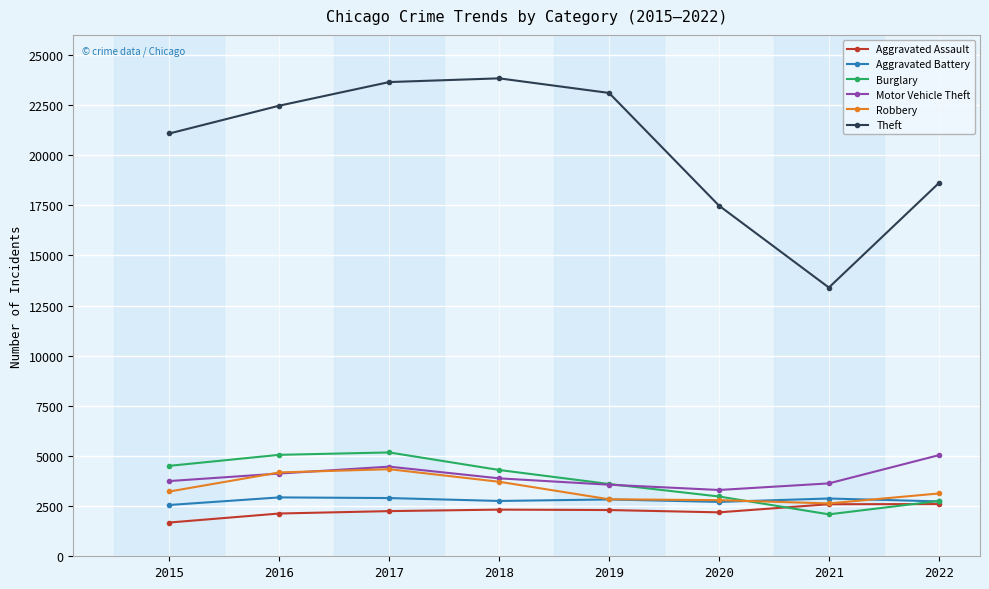

How many data points in Theft are less than 22471?

4